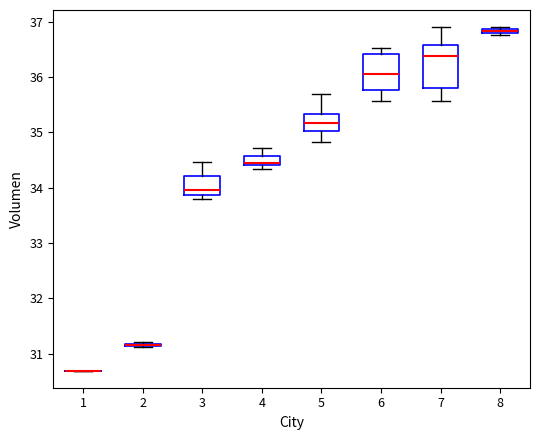

Comparing the boxes themselves (not the whiskers), which one is the tallest?

7